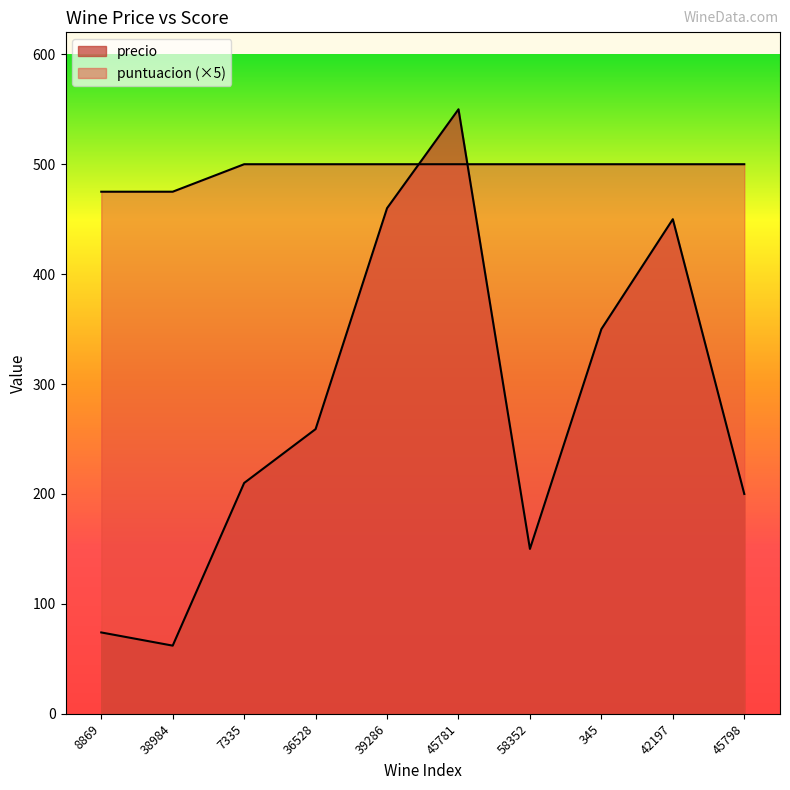

How many values in the puntuacion series are below 500?

2